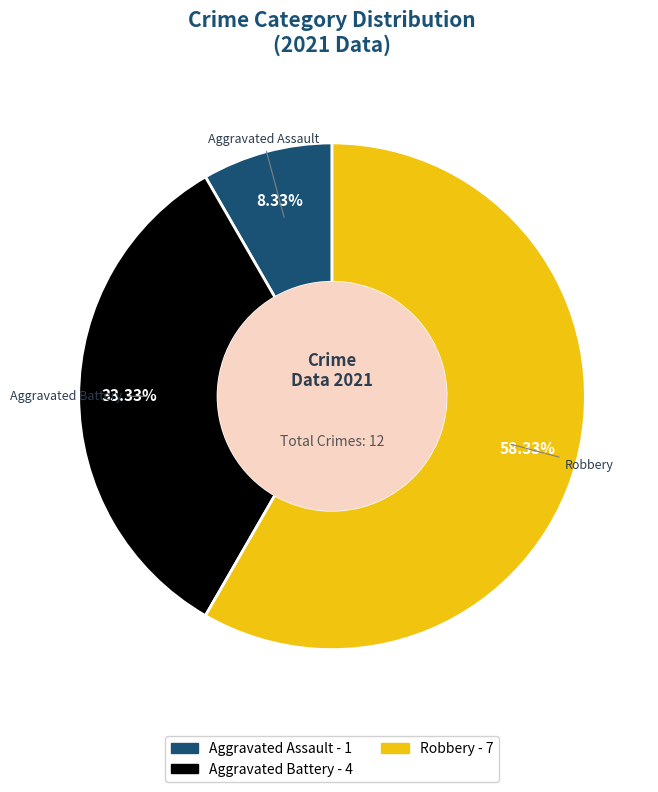

To the nearest percent, what is the difference between the Robbery and Aggravated Assault slice percentages?

50%